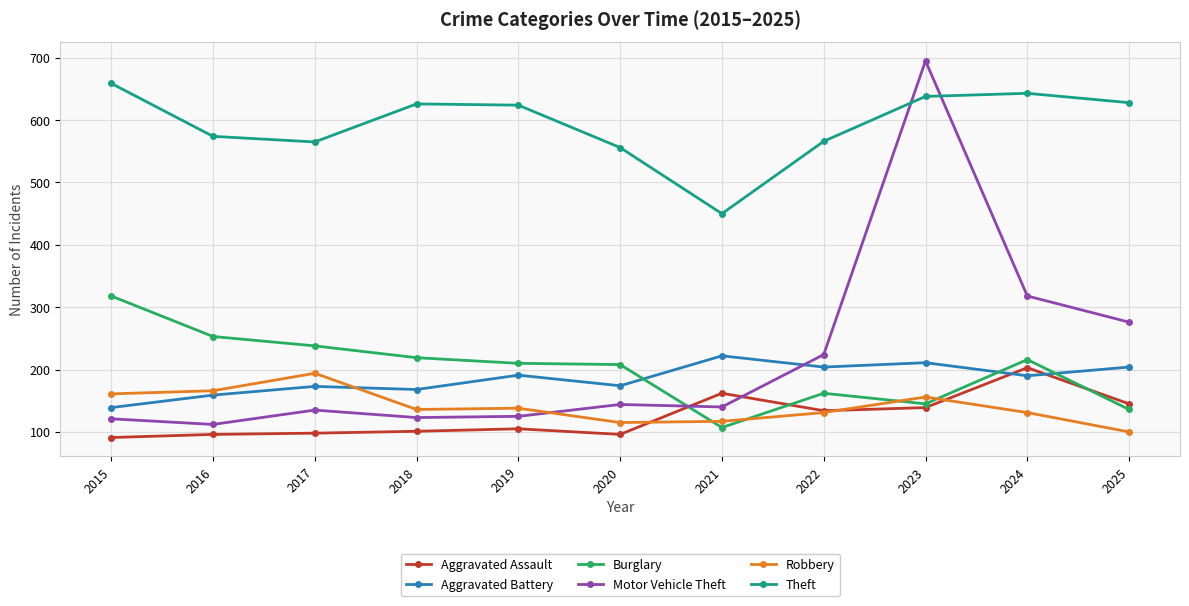

What is the value of the Burglary point at the 8th from the left?

162